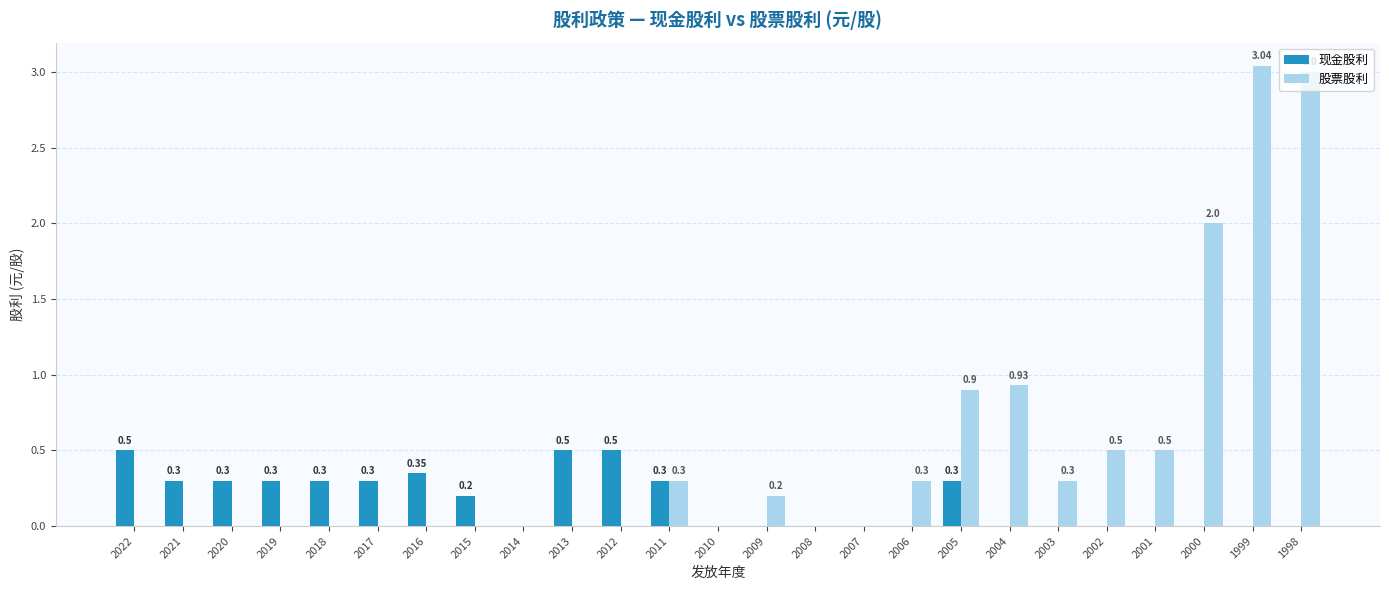

What is the total value across all series at 2015?

0.2